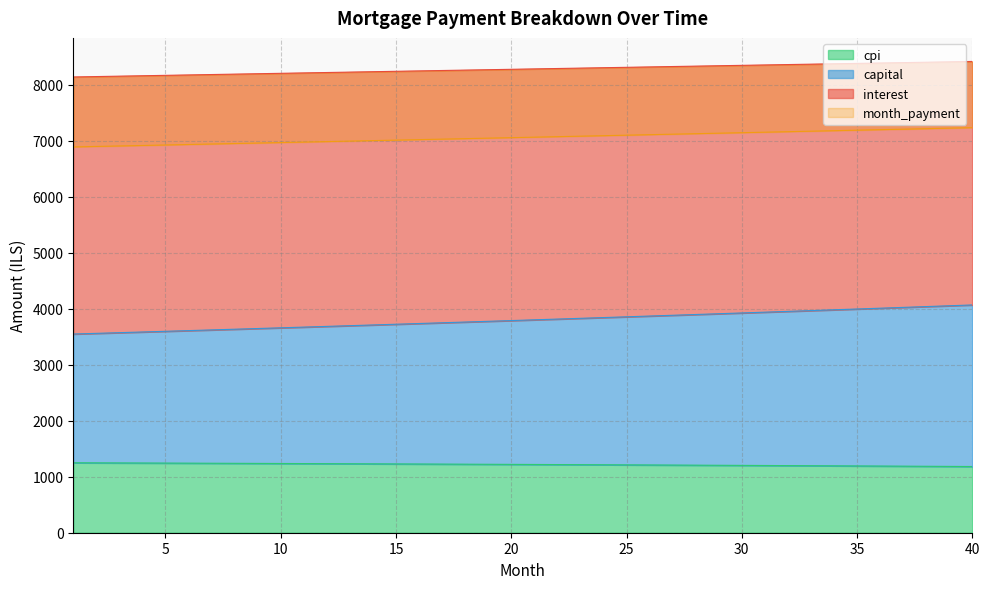

The value of capital at 12 is 3683.5. True or false?

True